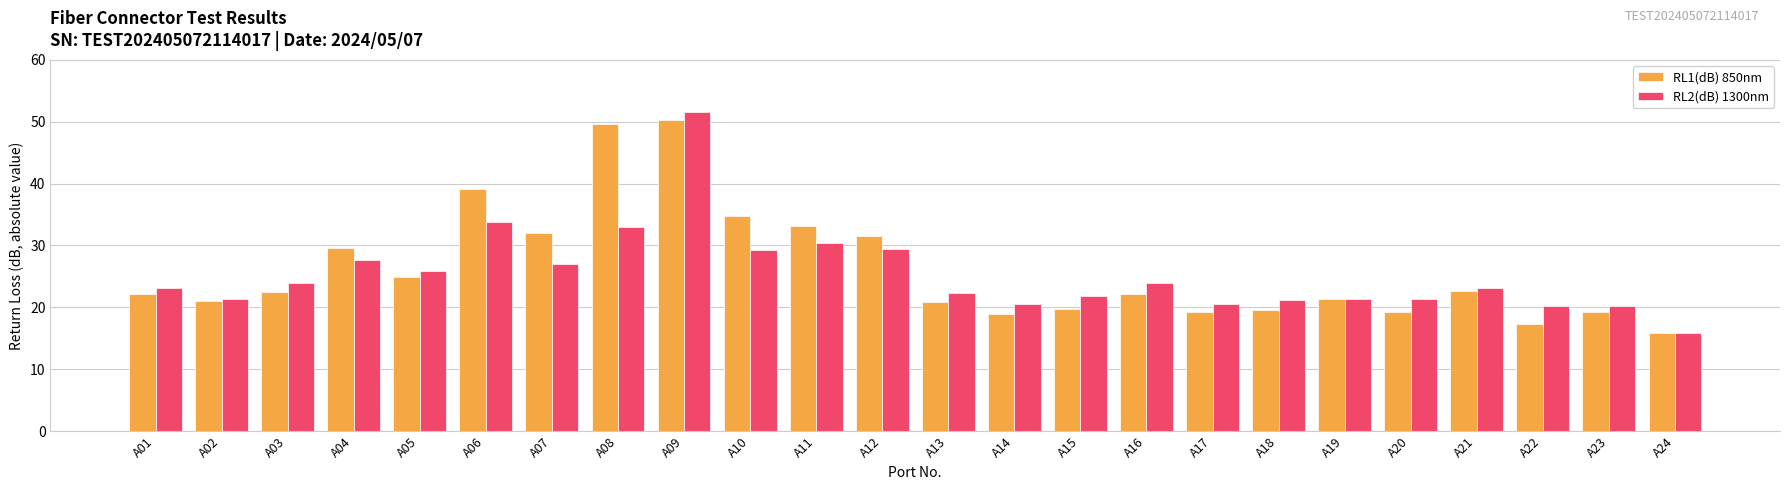

Which series changed the most between A03 and A22?

RL1(dB) 850nm